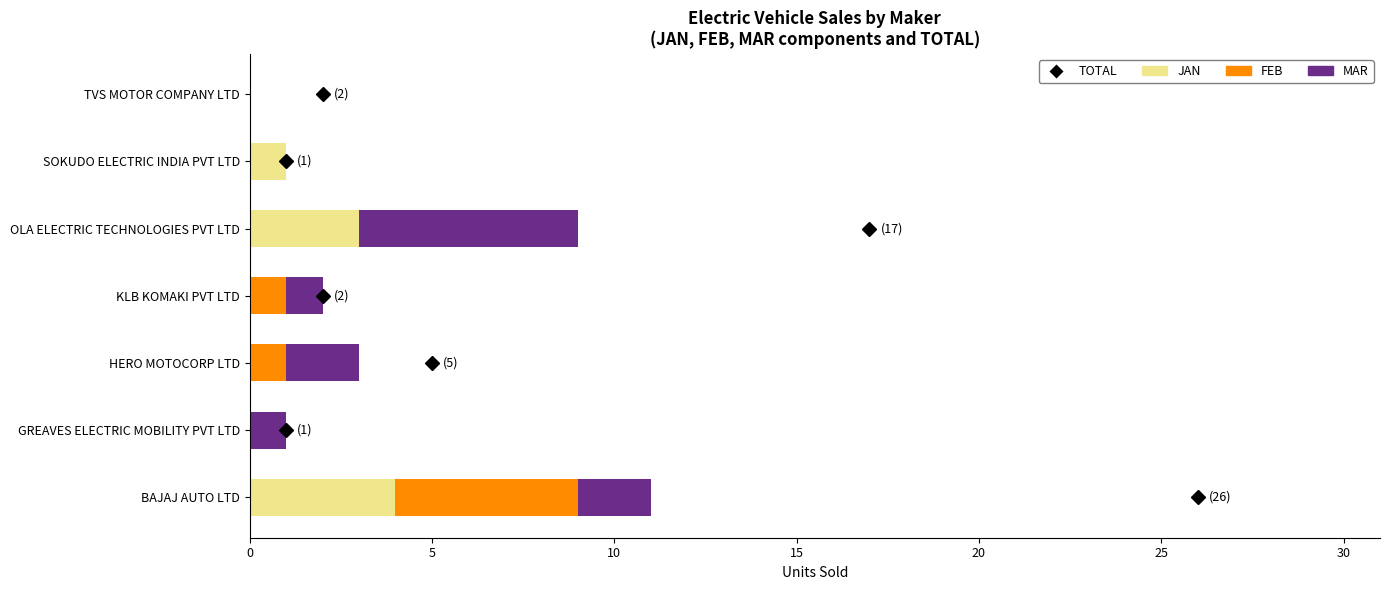

What is the sum of all JAN values?

8